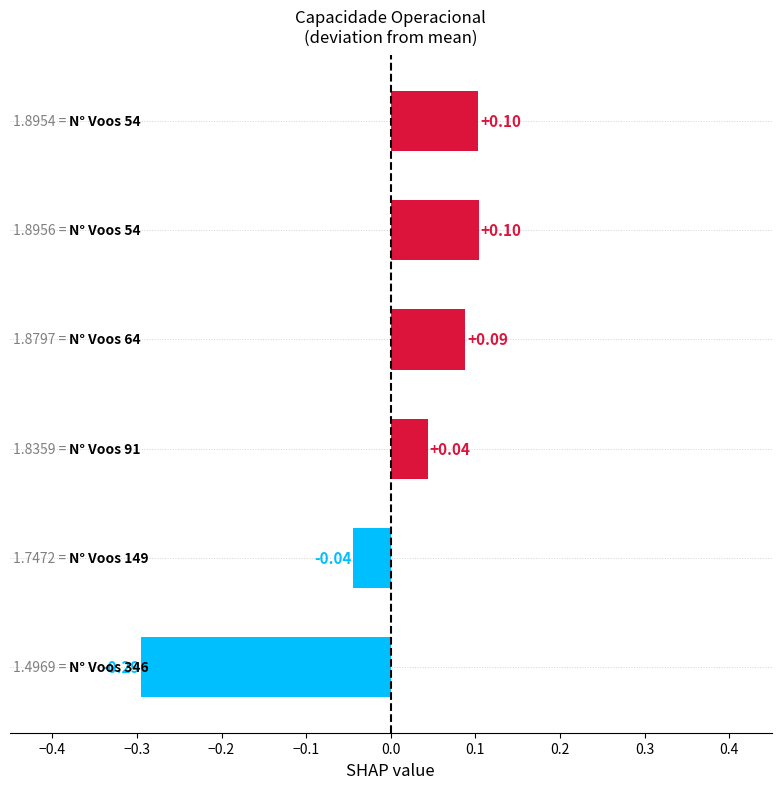

What is the difference between the second highest and minimum values?

0.4